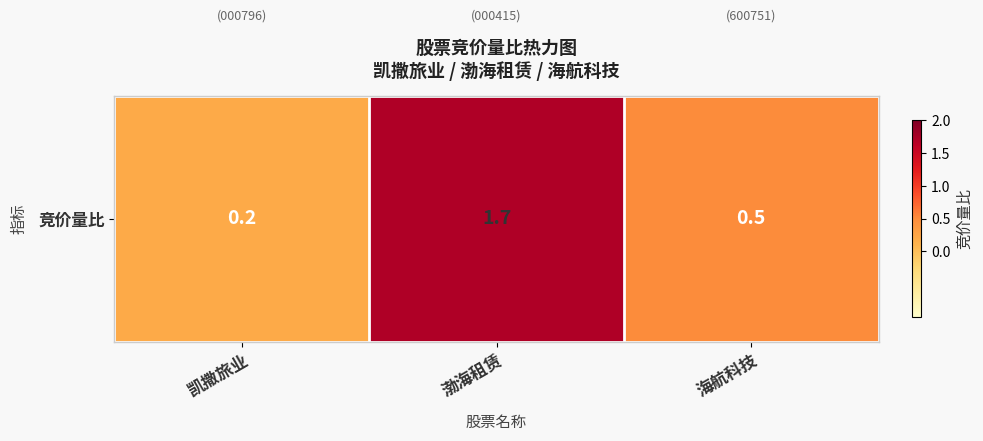

The chart shows a value of 1.7 at 渤海租赁. True or false?

True